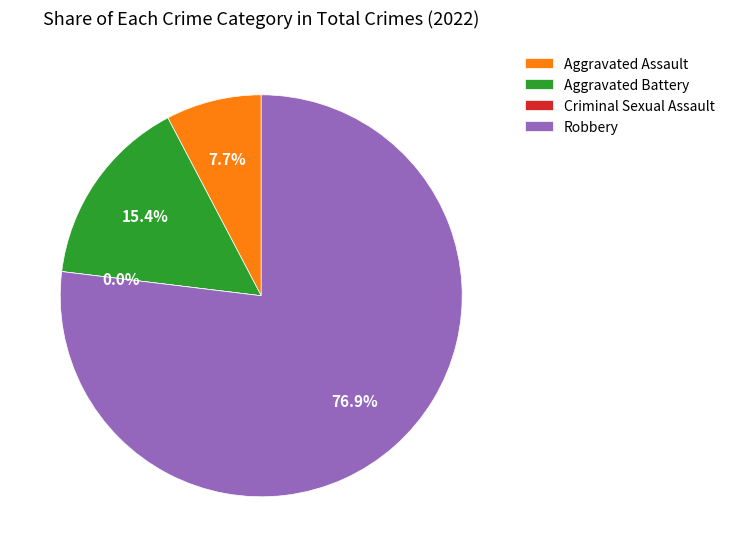

What percentage do Aggravated Assault and Aggravated Battery together represent?

23.1%